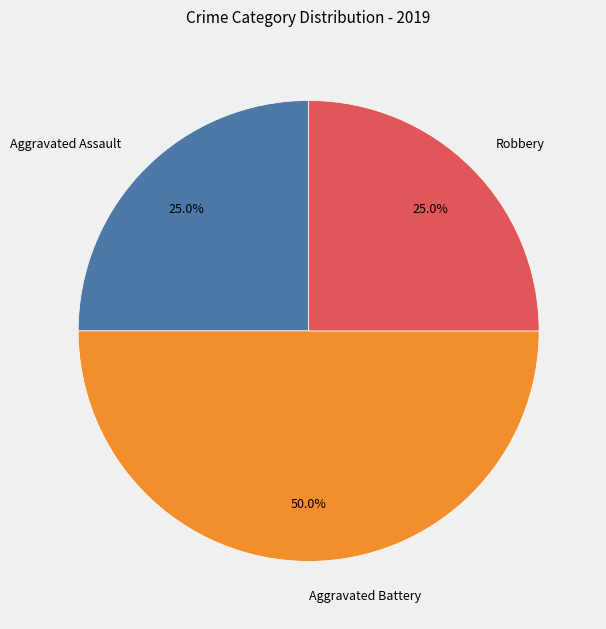

Which slice is the largest?

Aggravated Battery